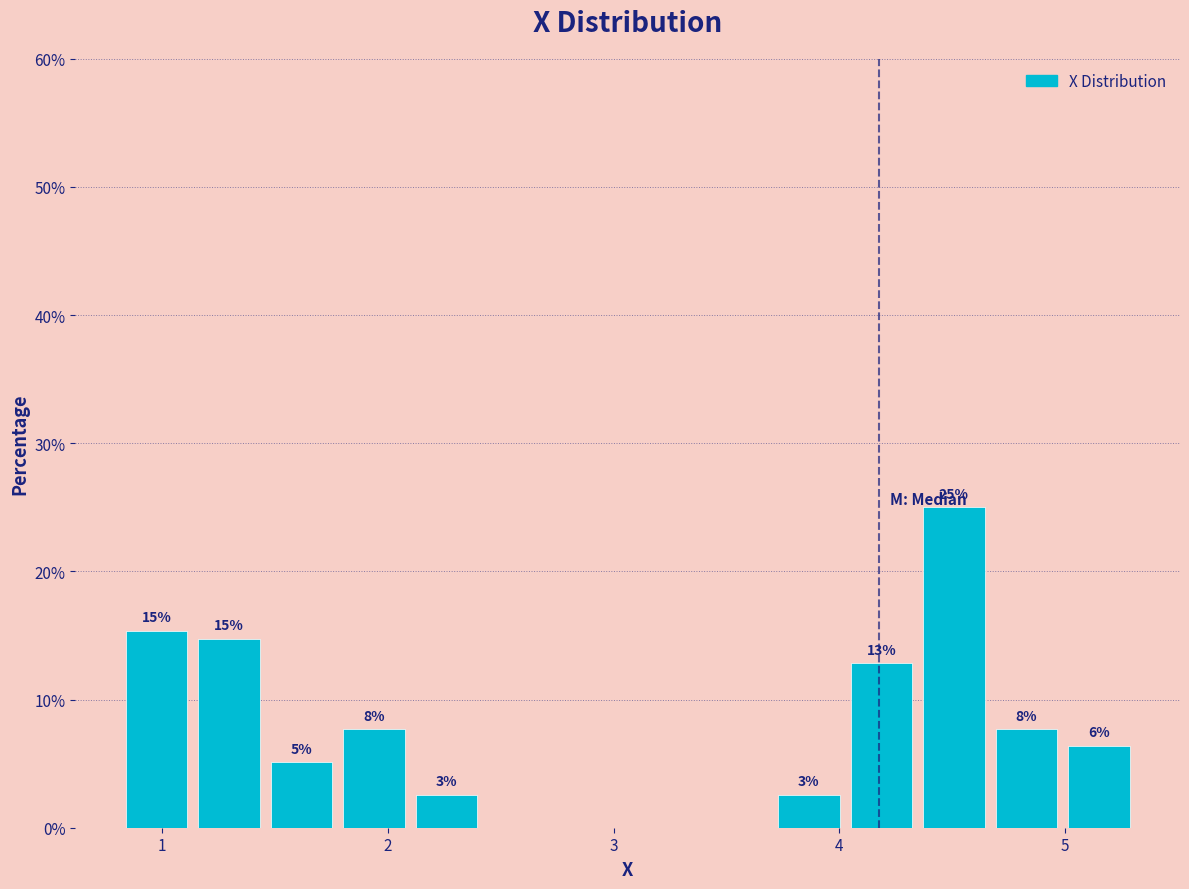

Read against the x-axis, roughly where is the centre of the tallest bar?

4.5